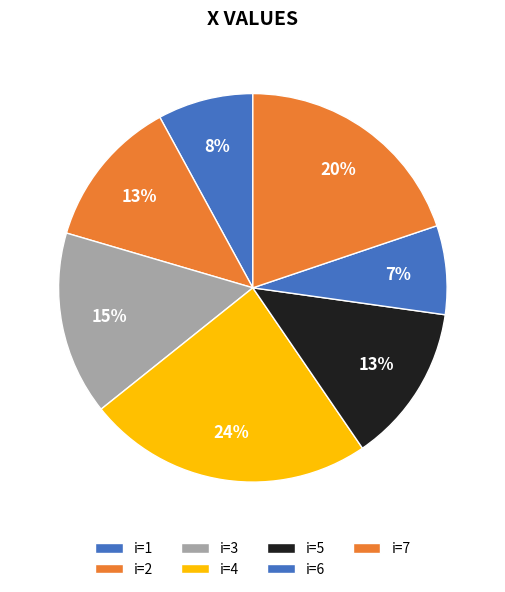

How many slices are in this pie chart?

7